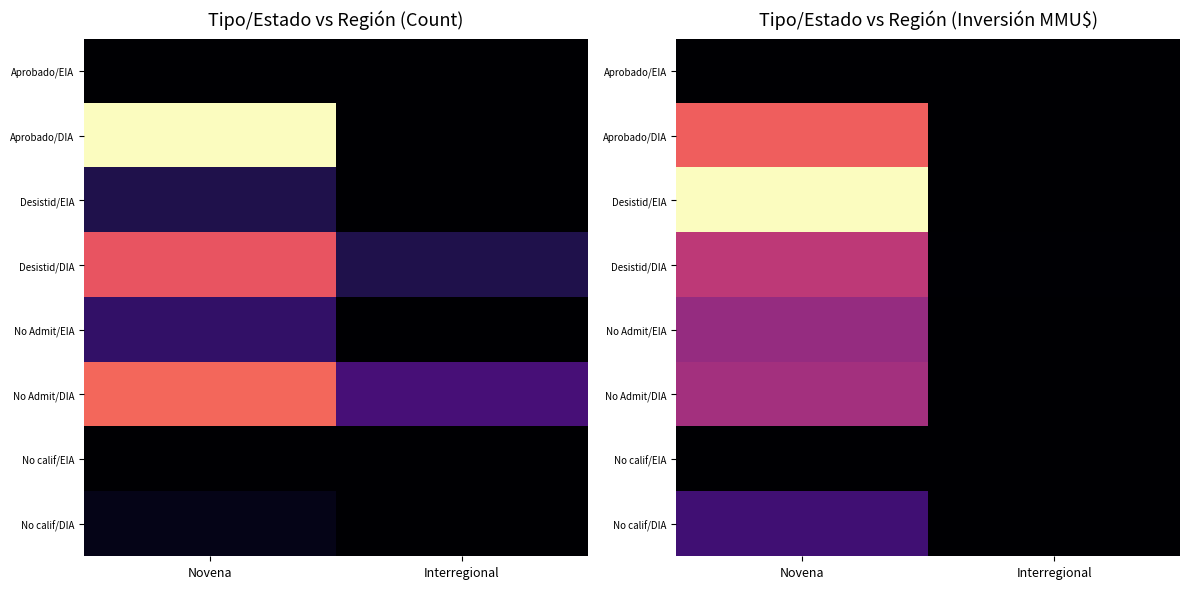

List the series in order of their peak value, lowest first.

Aprobado/EIA, No calif/EIA, No calif/DIA, No Admit/EIA, No Admit/DIA, Desistid/DIA, Aprobado/DIA, Desistid/EIA